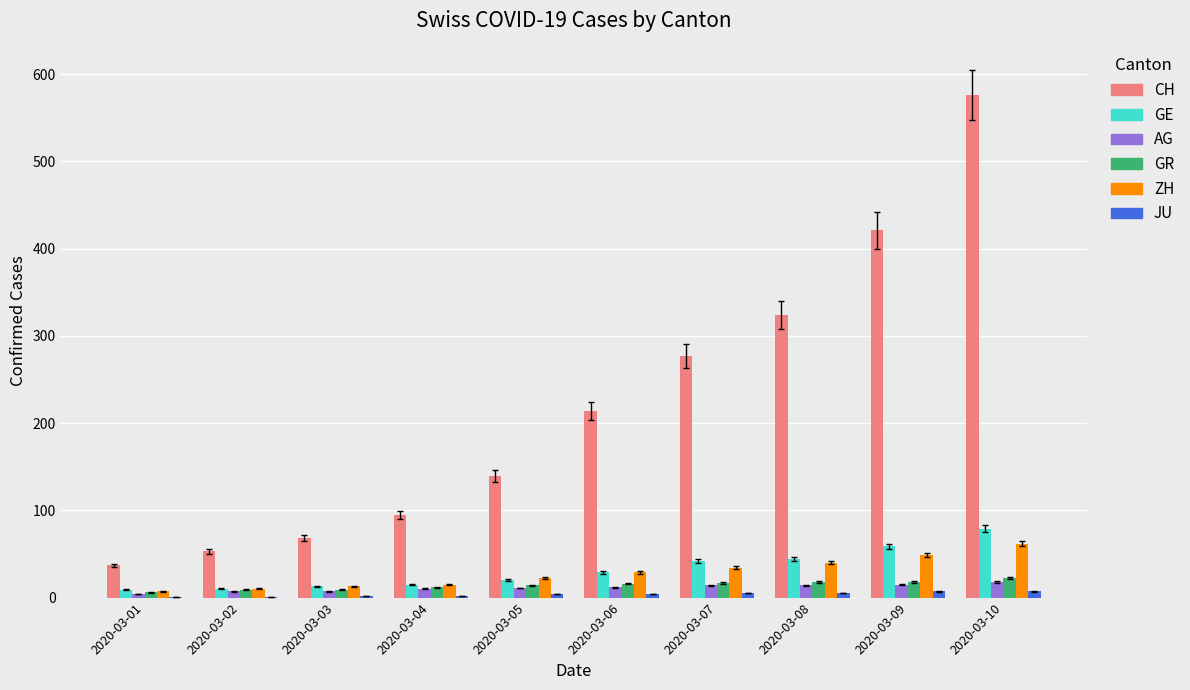

What is the greatest value displayed?

576